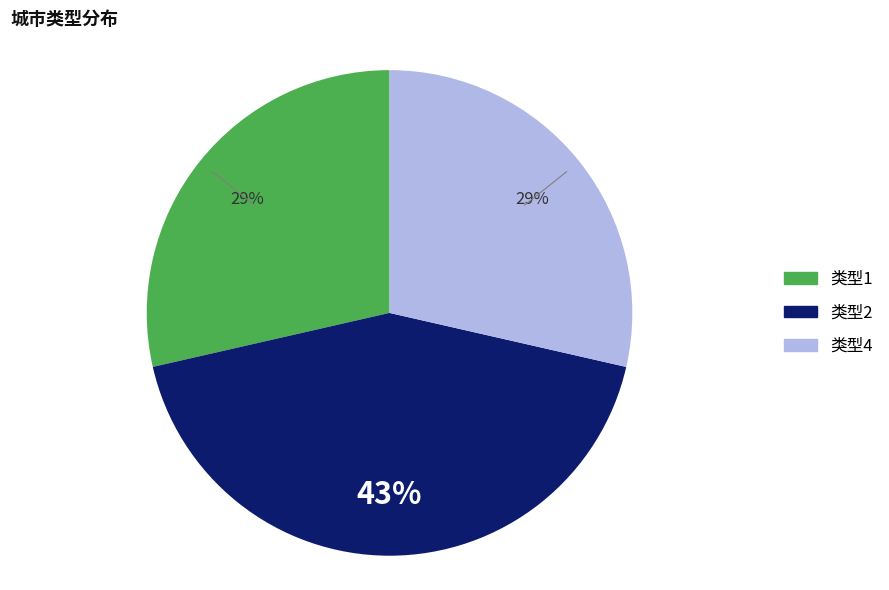

To the nearest percent, what is the difference between the largest and smallest slice percentages?

14%